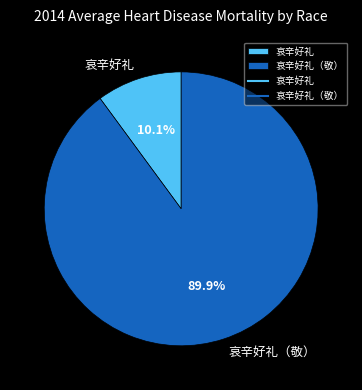

Is it true that 哀辛好礼（敬） is 83% of the pie?

False